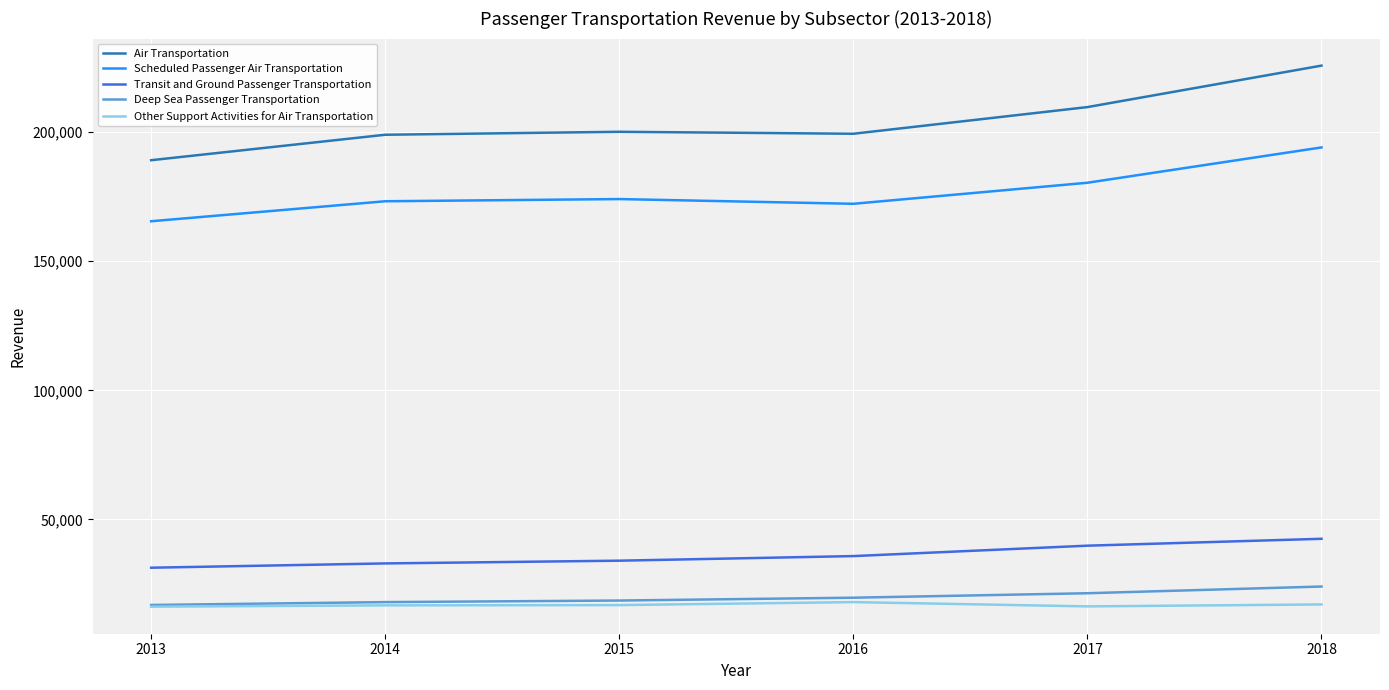

True or false: Scheduled Passenger Air Transportation has a value of 194101 at 2018.

True